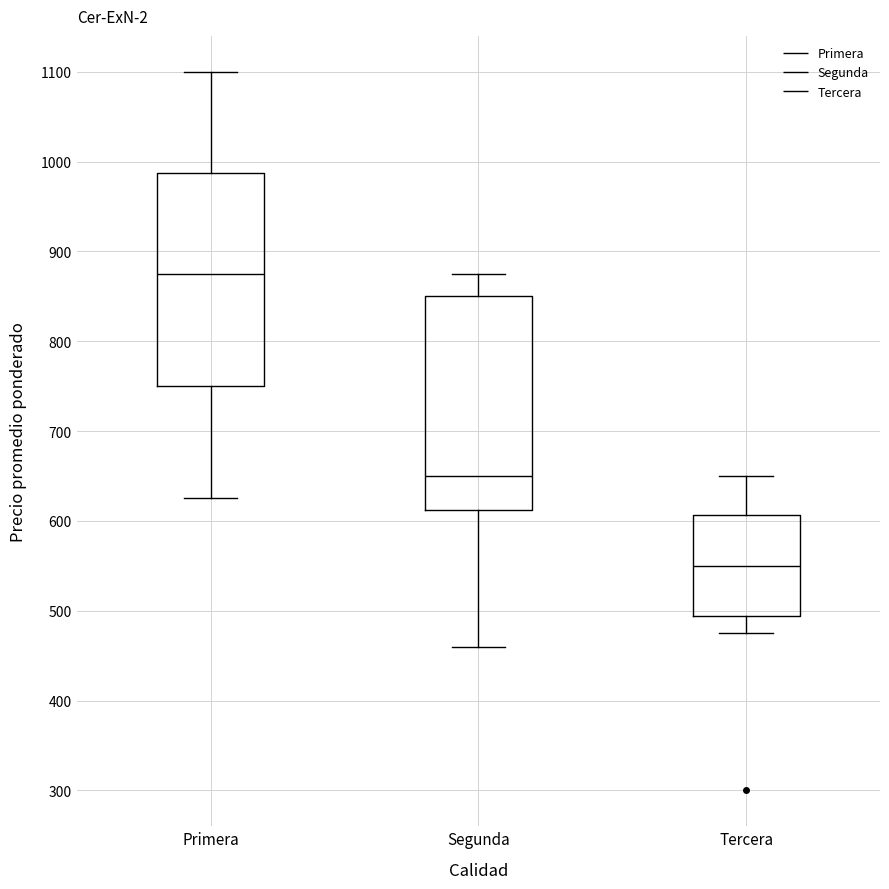

Which box has the lowest median line?

Tercera